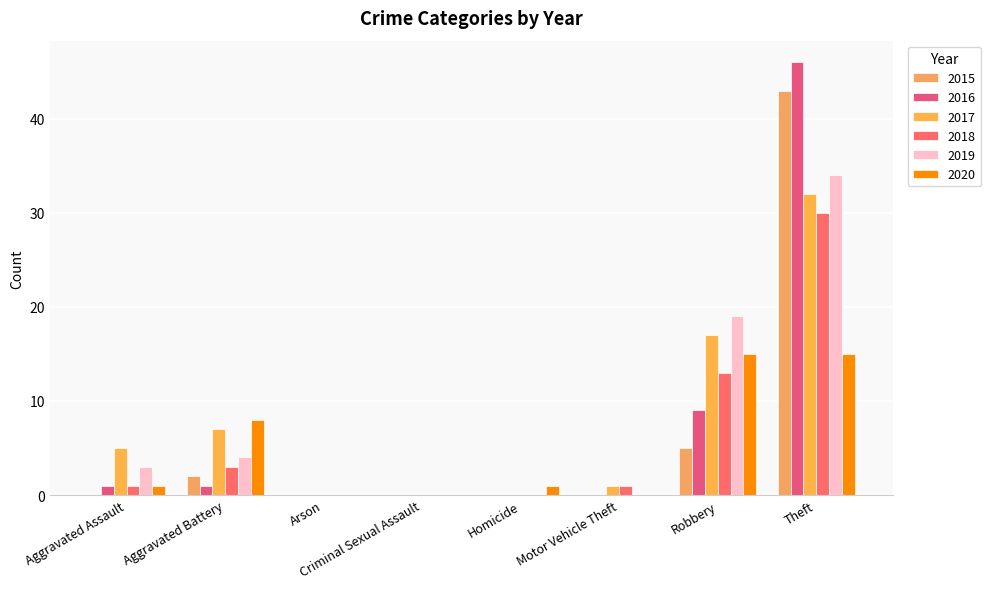

Count the number of data series in this chart.

6